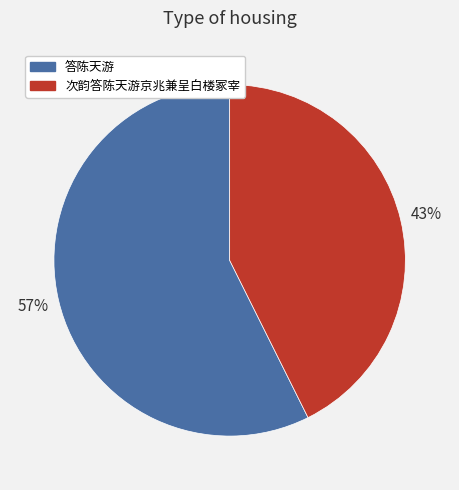

True or false: 答陈天游 accounts for 45% of the total.

False